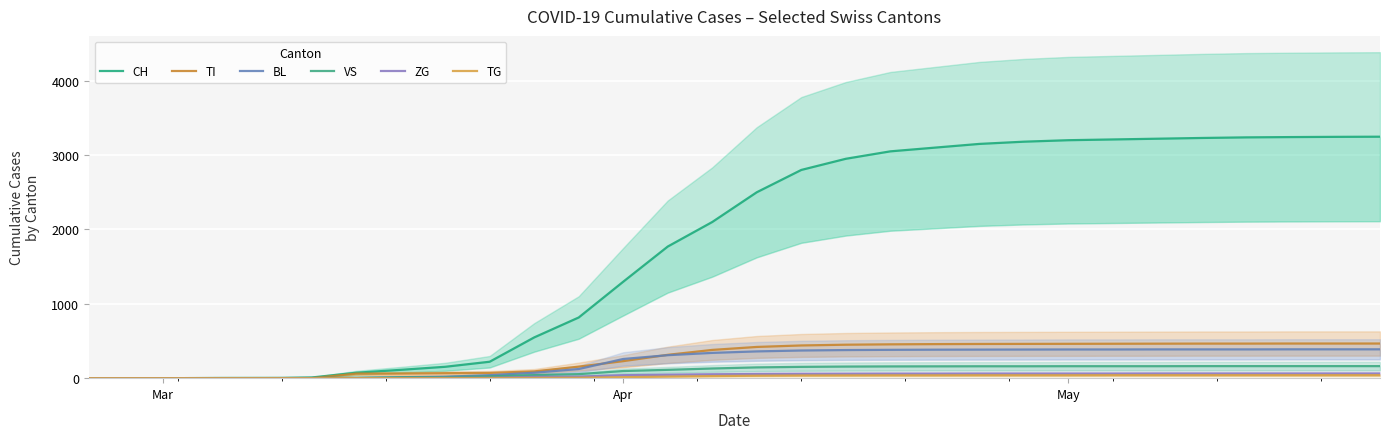

What is the maximum value shown in the chart?

3247